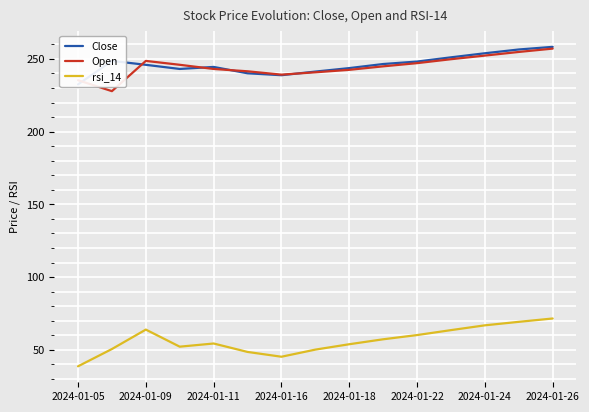

True or false: rsi_14 and Close cross at least once.

False